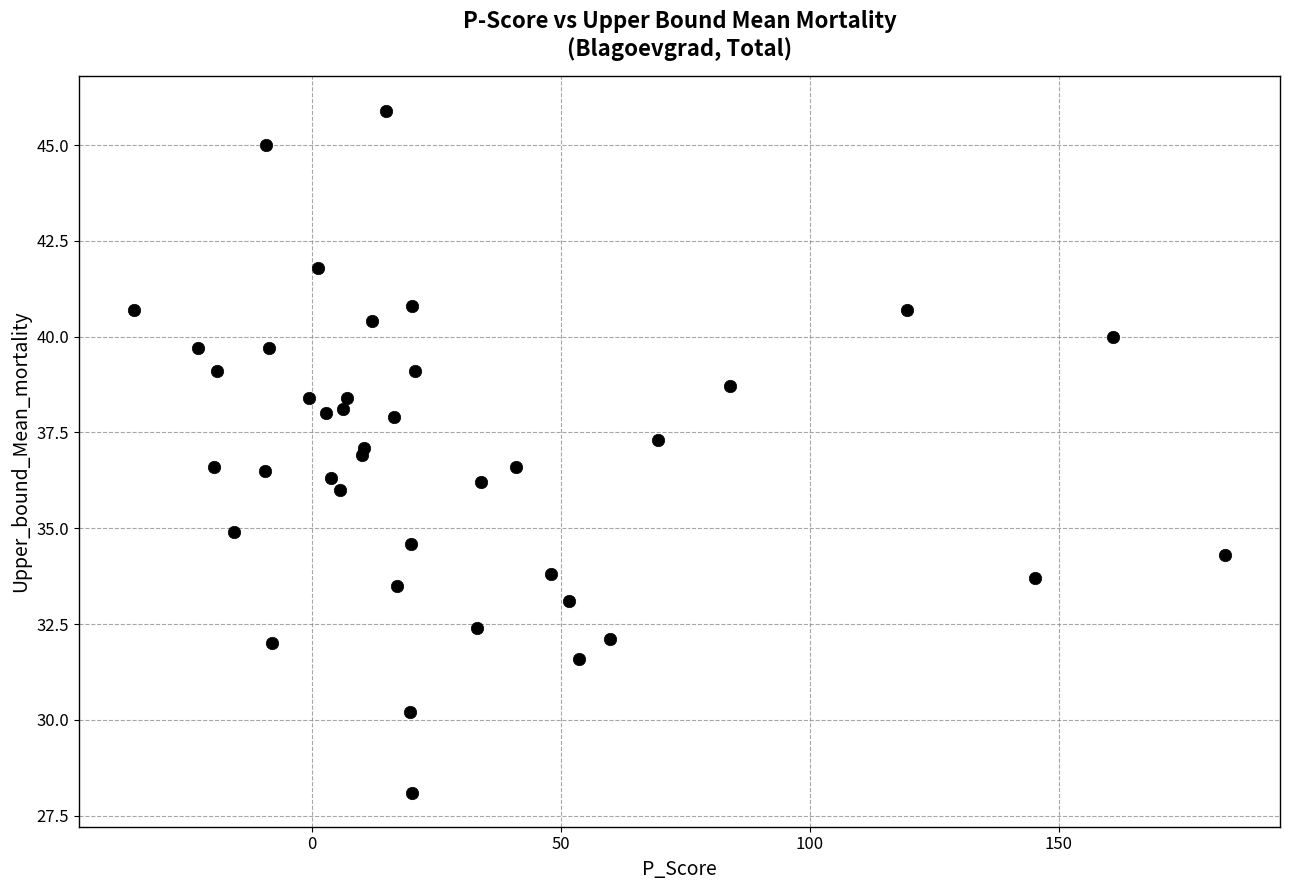

What is the range of Y values (max minus min)?

17.8